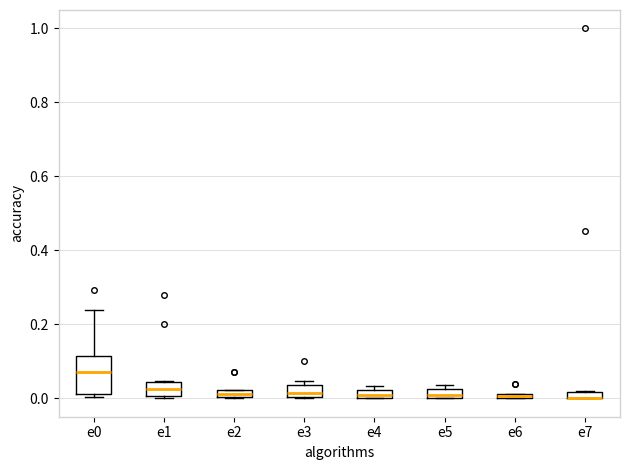

Comparing the boxes themselves (not the whiskers), which one is the tallest?

e0